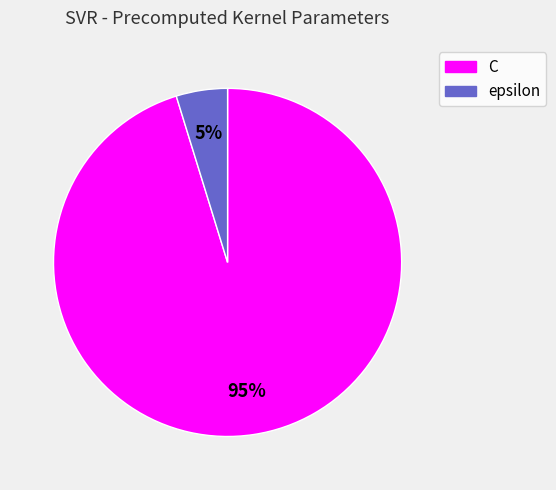

What is the largest slice in the pie chart?

C